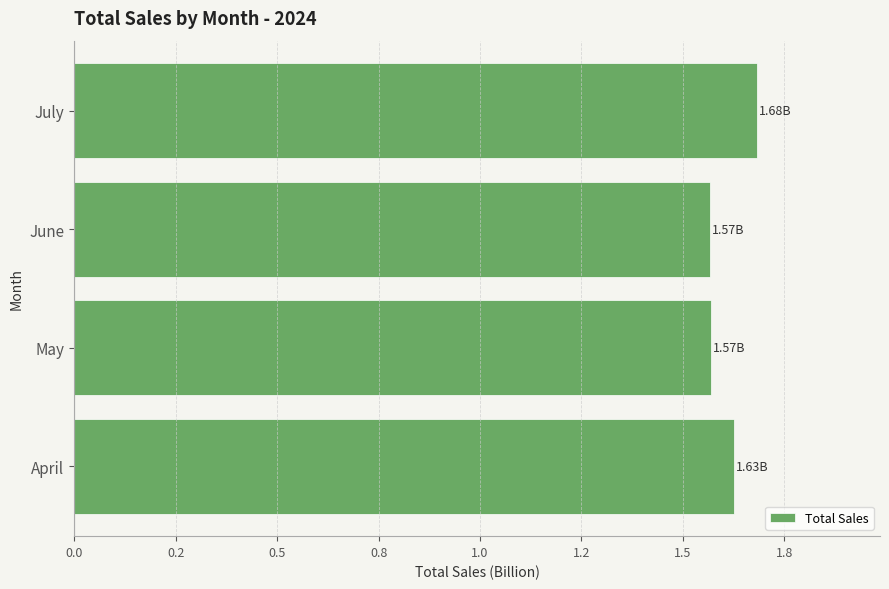

How many values are between 1 and 2?

4